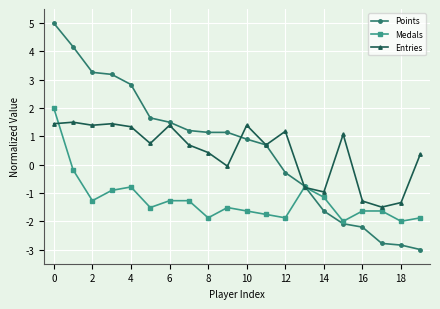

True or false: Points has more than 2 interior local peaks.

False